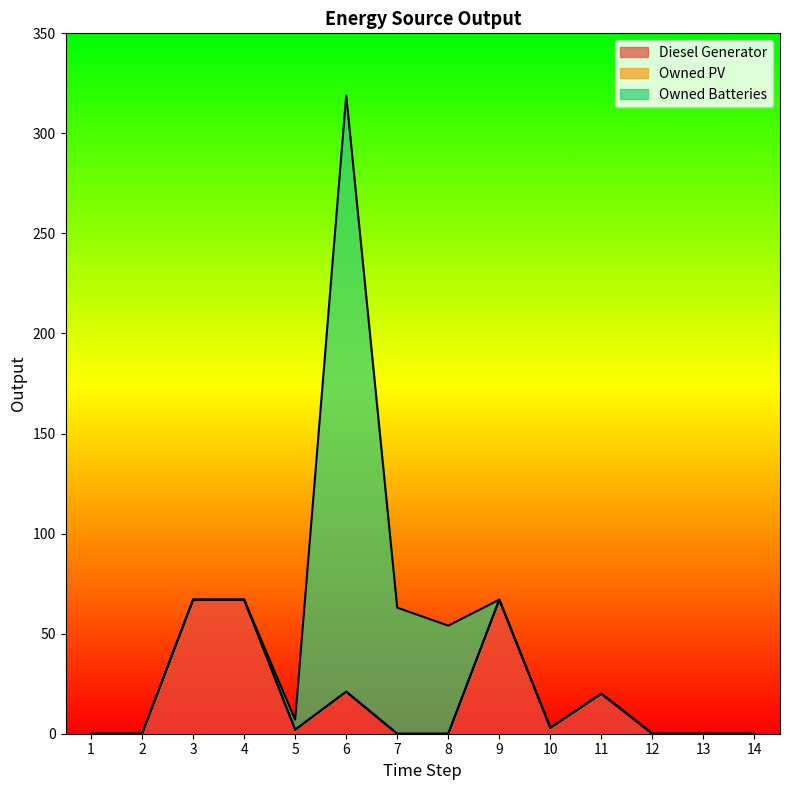

What are all the series names shown in the legend?

Diesel Generator, Owned PV, Owned Batteries